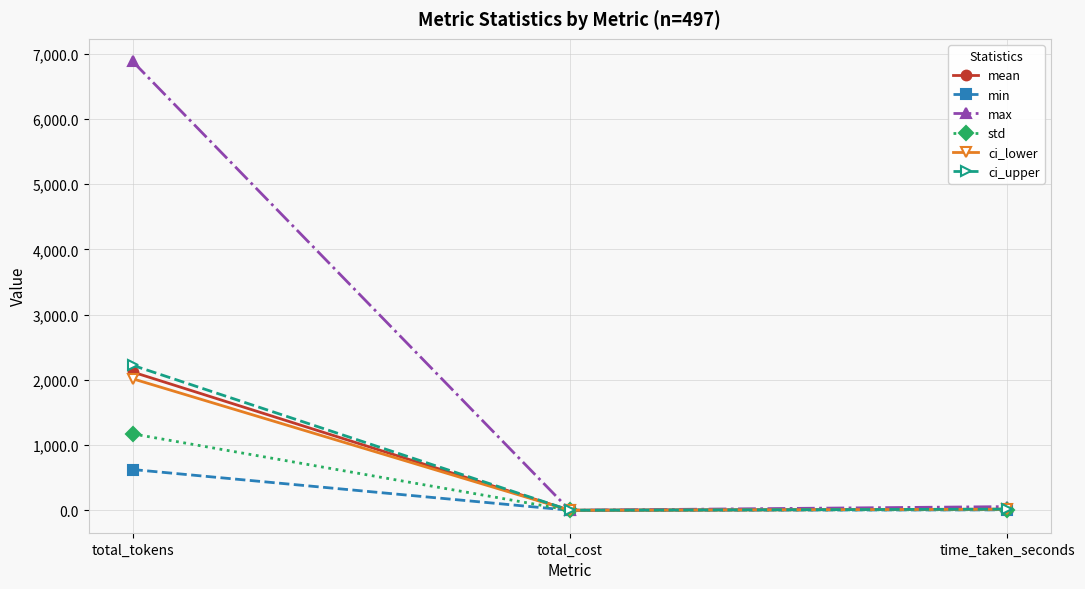

What is the average value of the mean series?

712.2